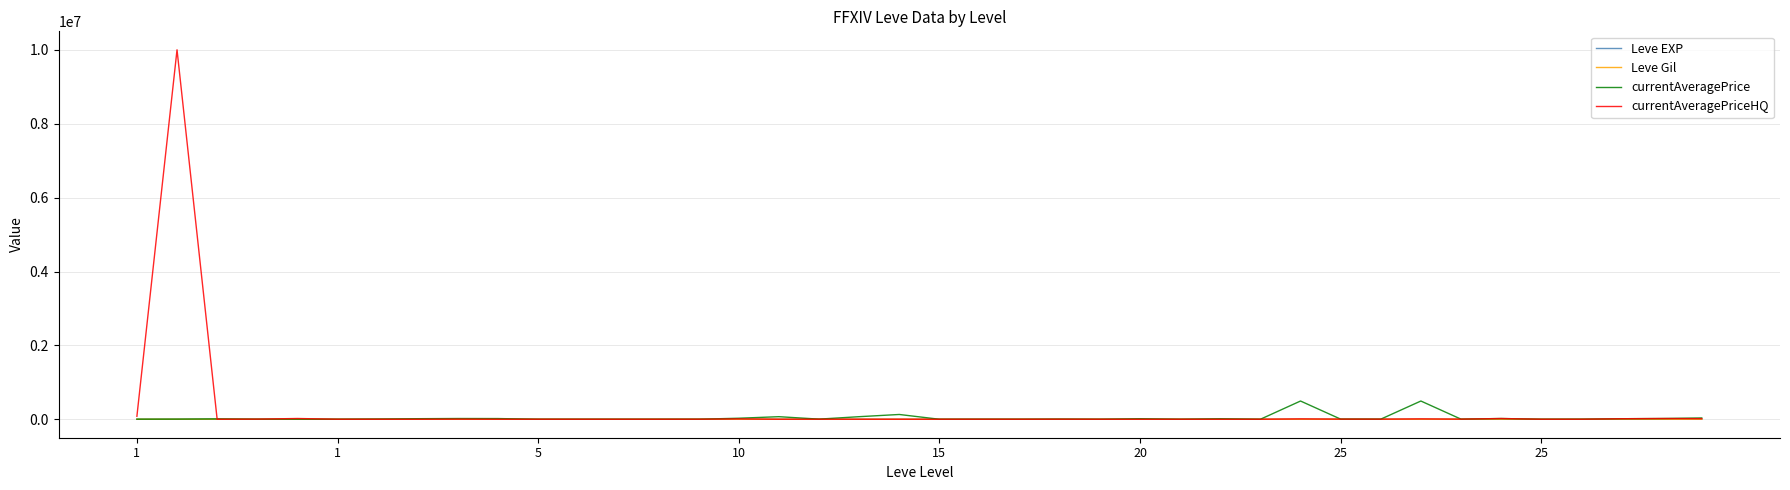

How many lines are shown in the chart?

4